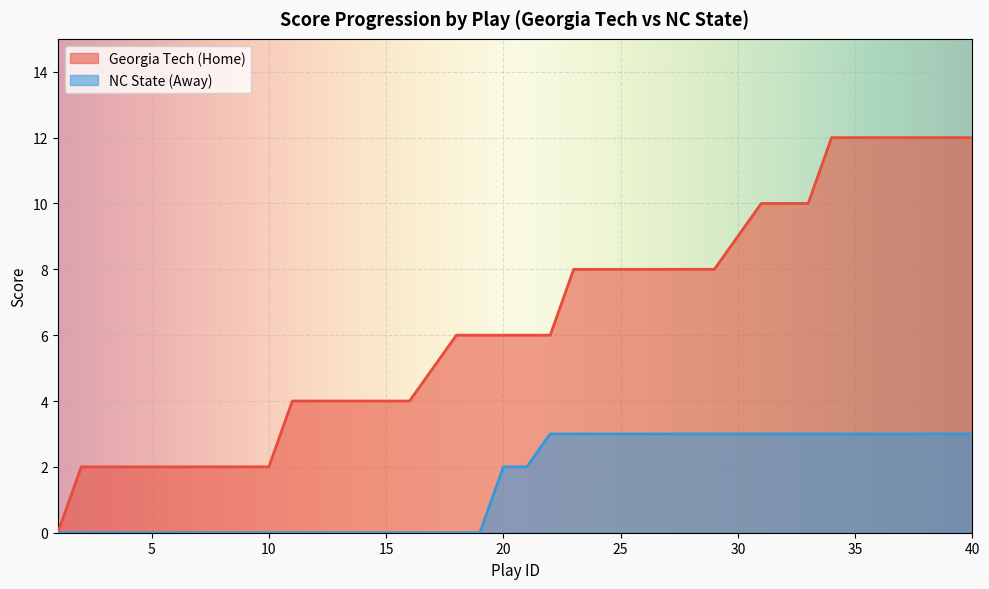

Rank the categories by away_score value from highest to lowest.

22, 23, 24, 25, 26, 27, 28, 29, 30, 31, 32, 33, 34, 35, 36, 37, 38, 39, 40, 20, 21, 1, 2, 3, 4, 5, 6, 7, 8, 9, 10, 11, 12, 13, 14, 15, 16, 17, 18, 19